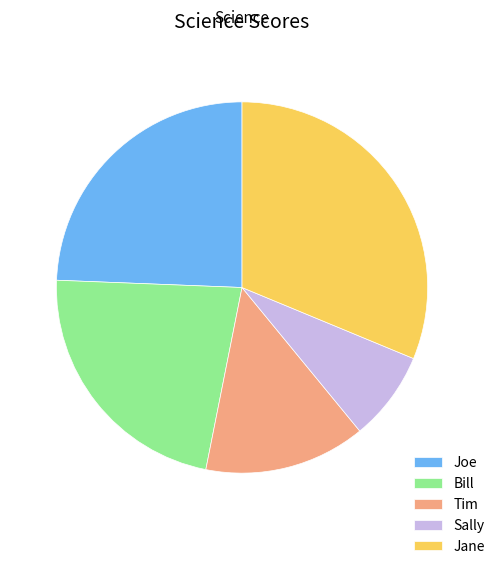

Between Sally and Jane, which is larger?

Jane